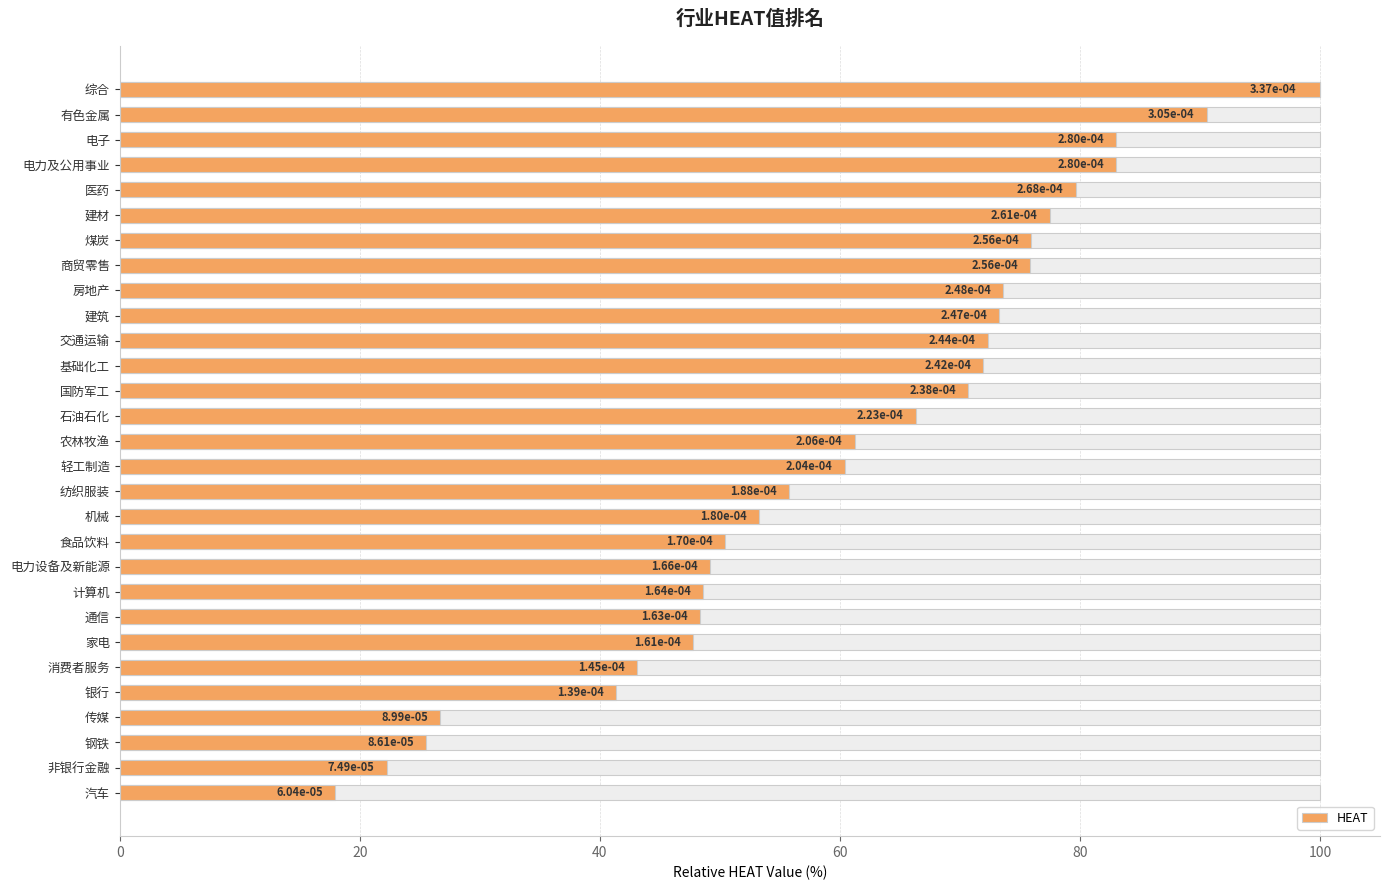

Is it true that the value at 纺织服装 is 94.9?

False